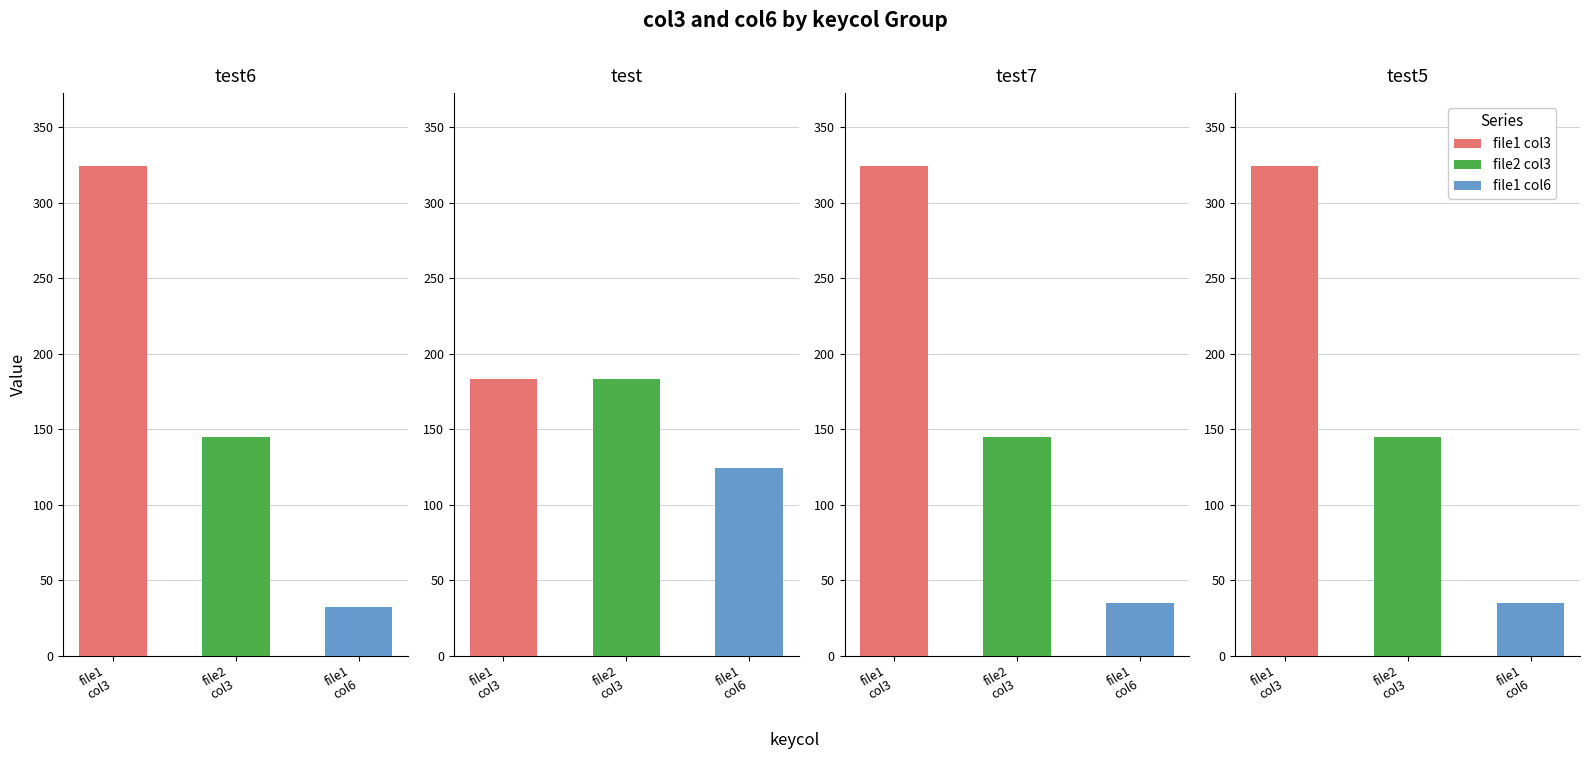

What is the maximum value for col3?

324